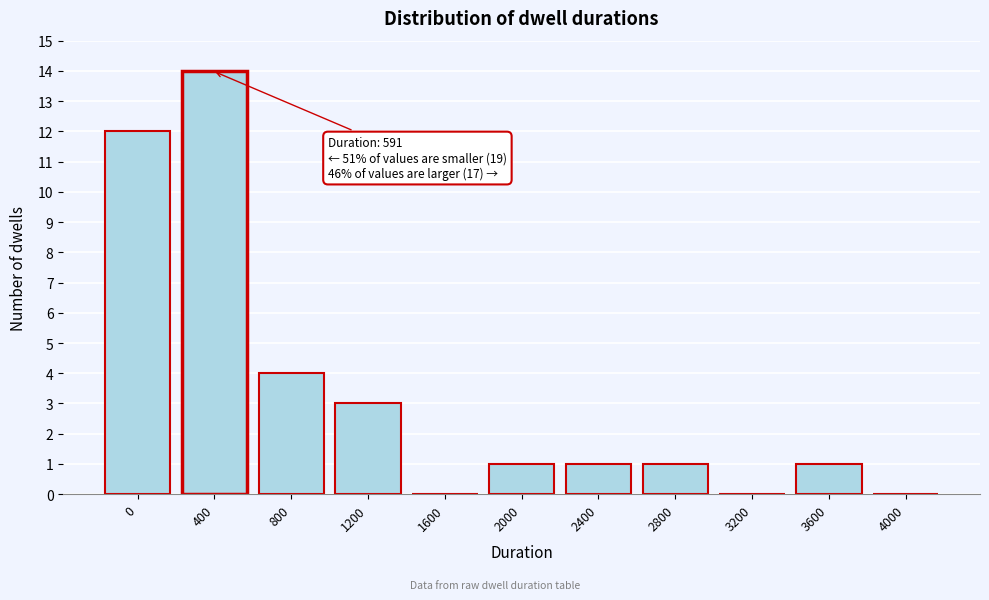

Reading left to right, list all the values displayed in this chart.

0=12	400=14	800=4	1200=3	1600=0	2000=1	2400=1	2800=1	3200=0	3600=1	4000=0